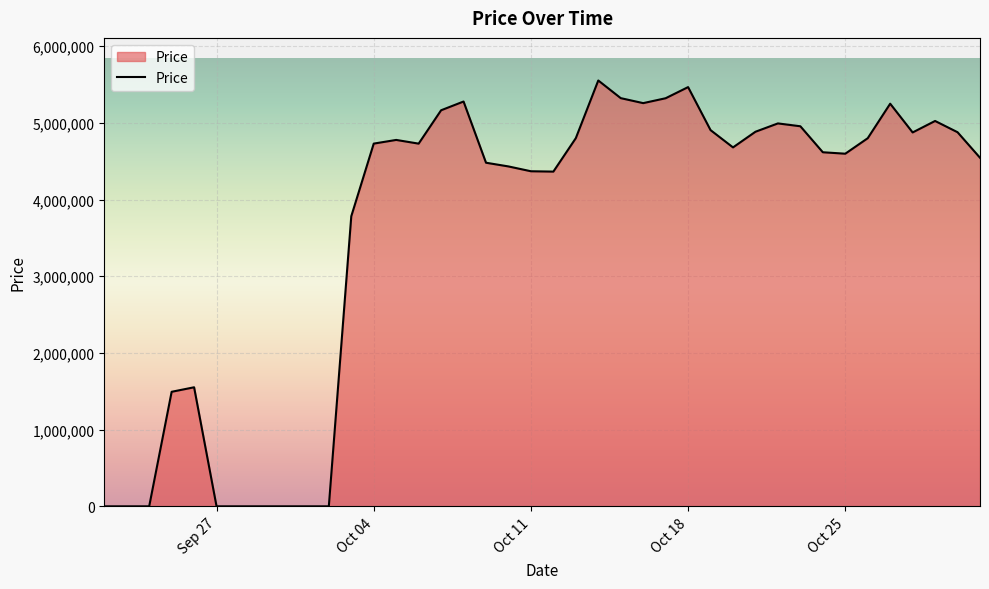

What is the maximum value shown in the chart?

5551813